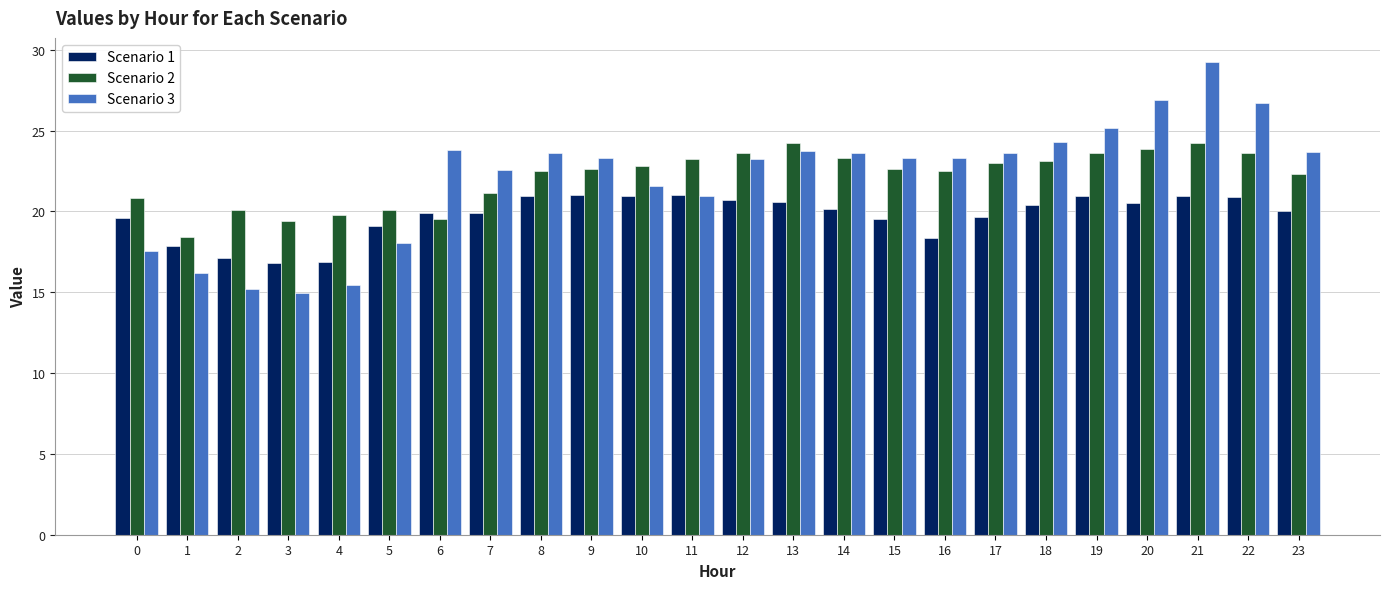

What is the maximum value shown in the chart?

29.3